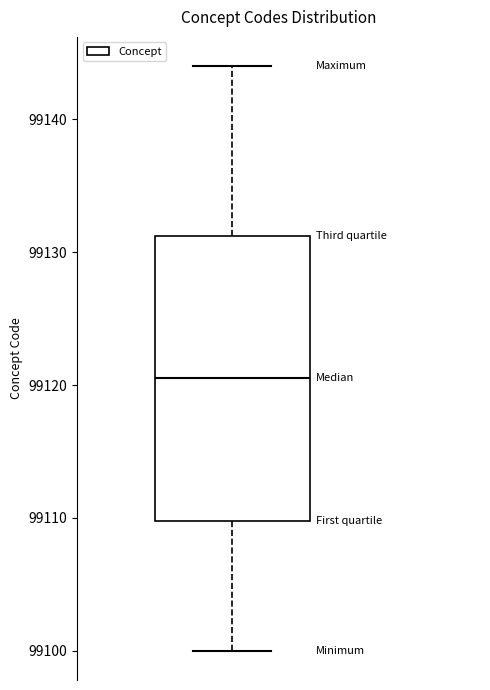

Read this box plot against the y-axis: the position of the median line, the range covered by the box, and the ends of both whiskers. The values are not printed on the chart, so give them approximately, as read against the axis.

median 99121, box 99110 to 99131, whiskers 99100 to 99144